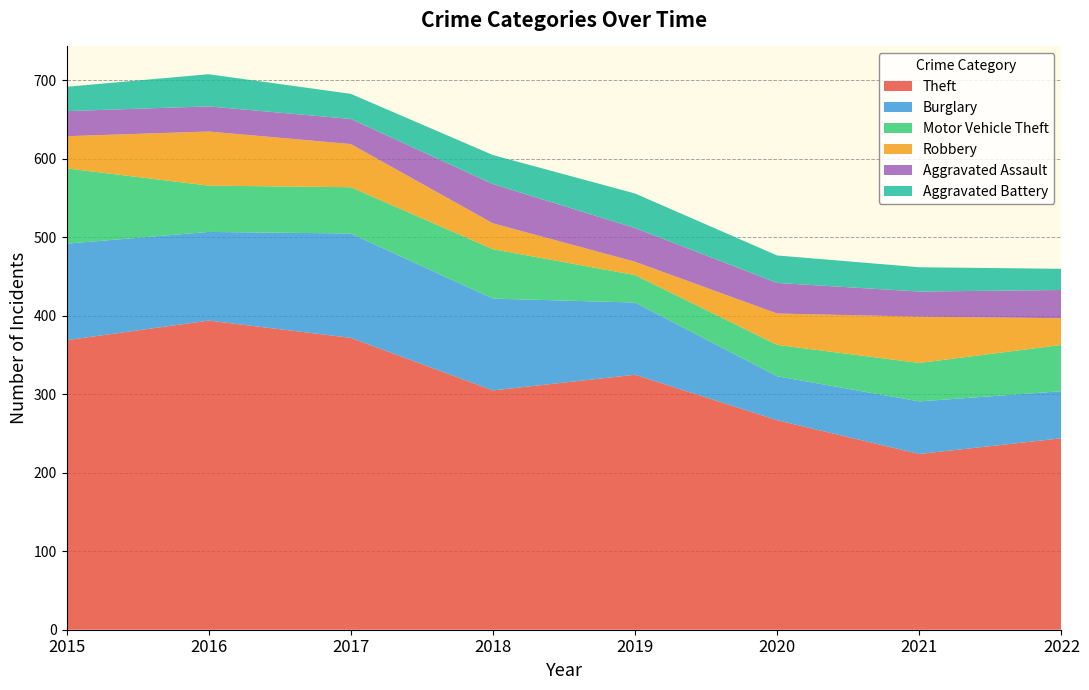

Reading left to right, transcribe all the data shown in this chart.

Theft: 369	394	372	305	325	267	224	244
Burglary: 123	113	133	117	92	56	67	60
Motor Vehicle Theft: 96	59	59	63	35	40	49	59
Robbery: 41	69	55	33	17	40	59	34
Aggravated Assault: 32	32	32	50	43	39	32	36
Aggravated Battery: 31	41	32	37	44	35	31	27